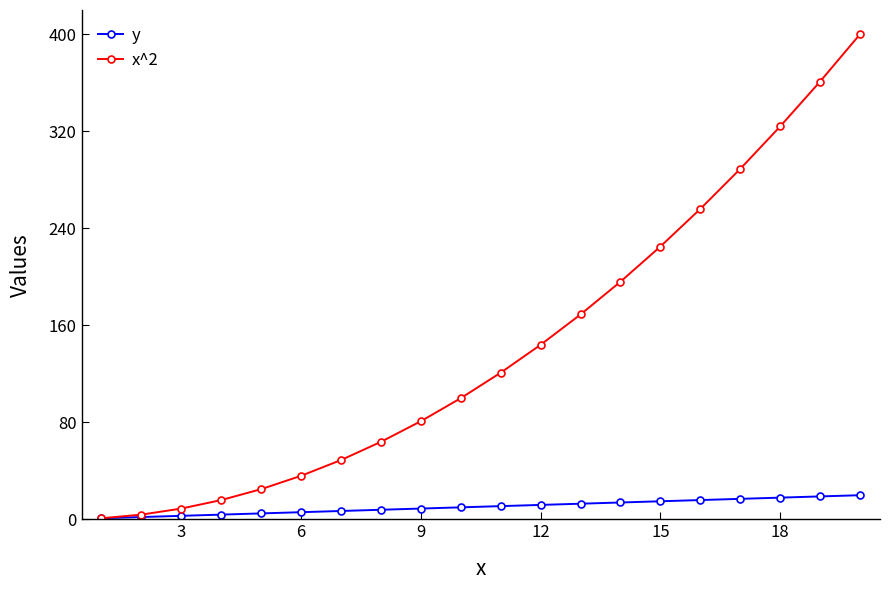

Which series has the largest total across all categories?

x^2